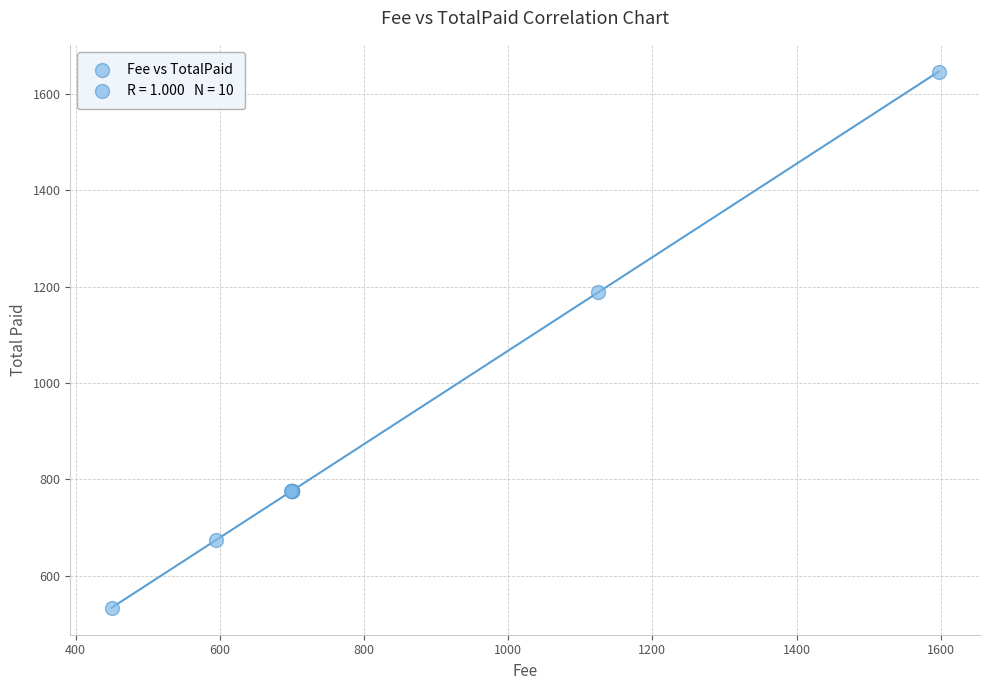

What Y value in the scatter plot is closest to 1089?

1188